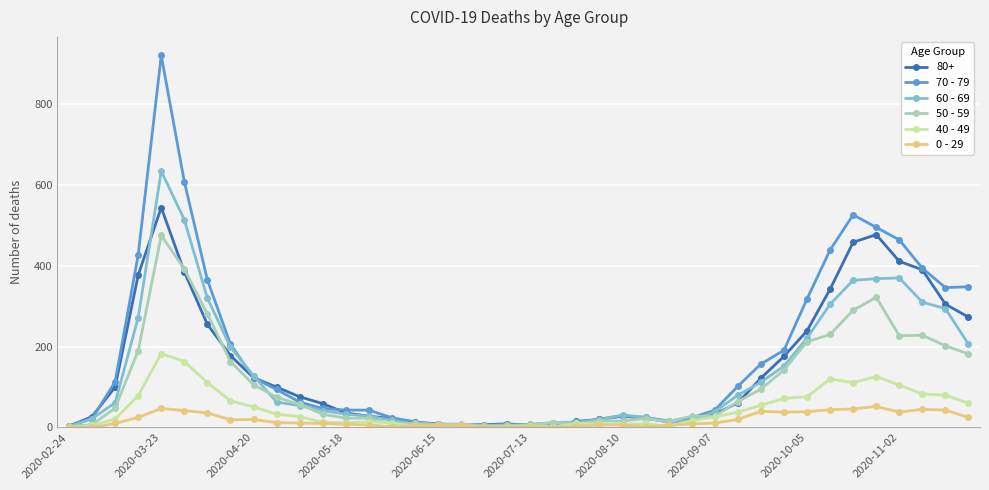

How many values in the 70 - 79 series are below 63?

20